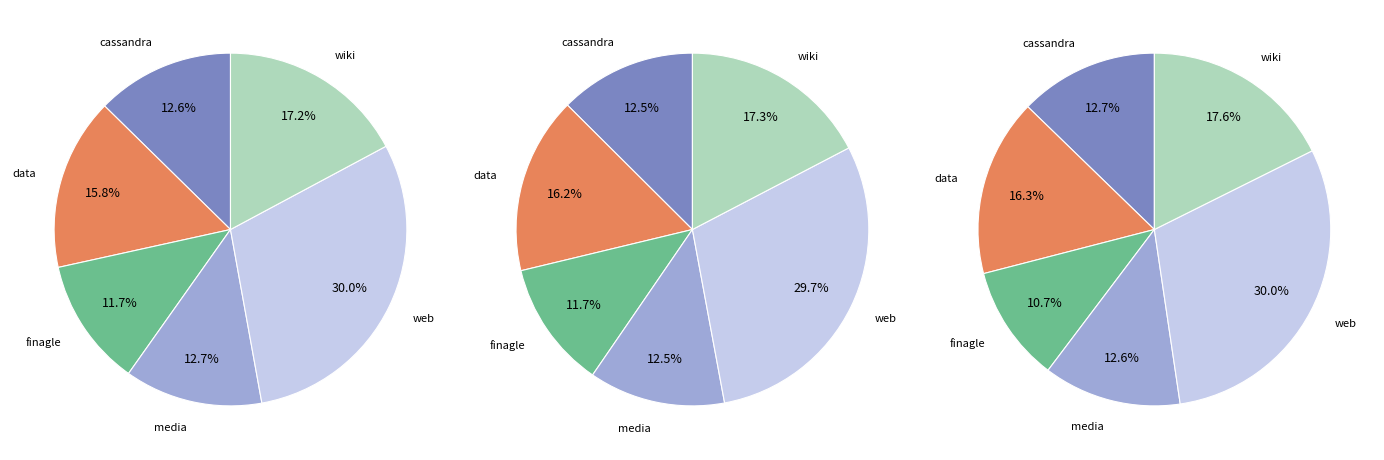

Which slice is the smallest?

finagle